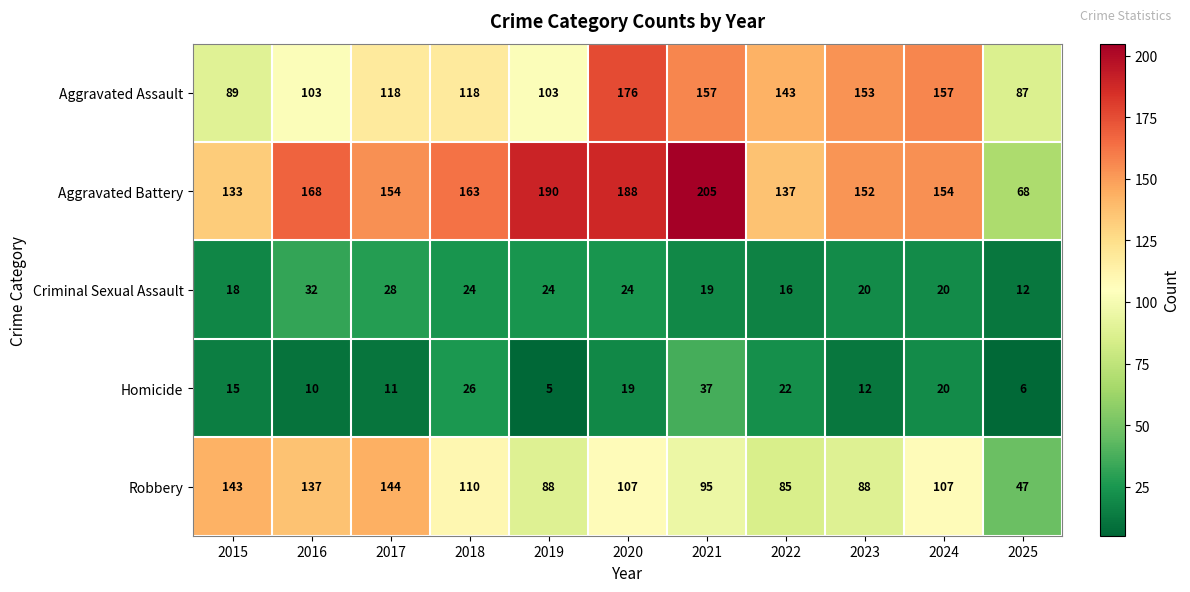

Which category has the lowest value across all series?

2019